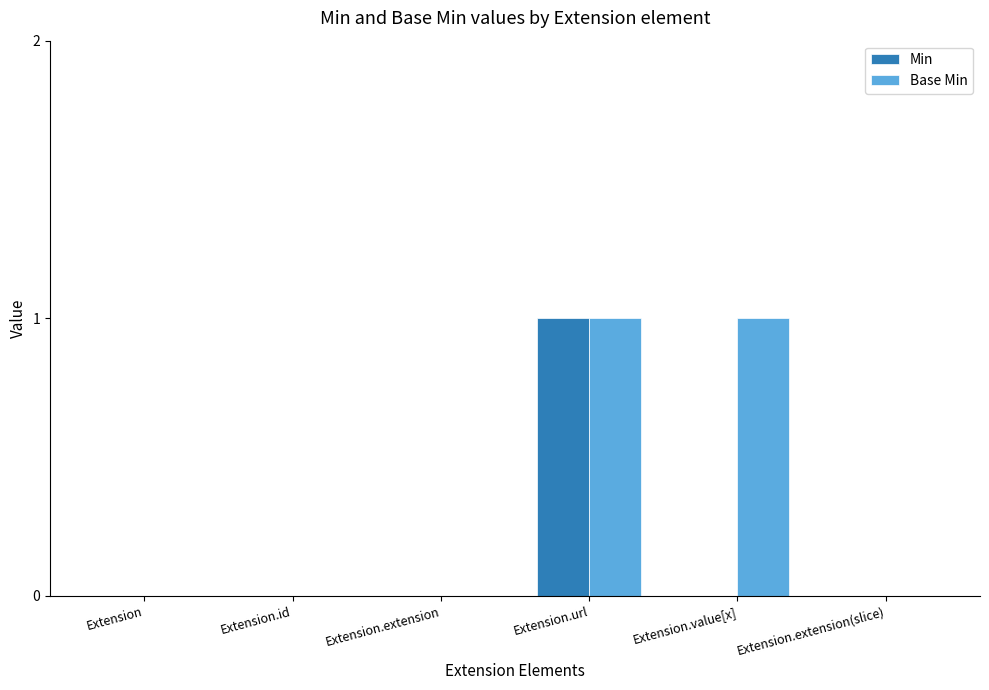

Which series has the largest total across all categories?

Base Min